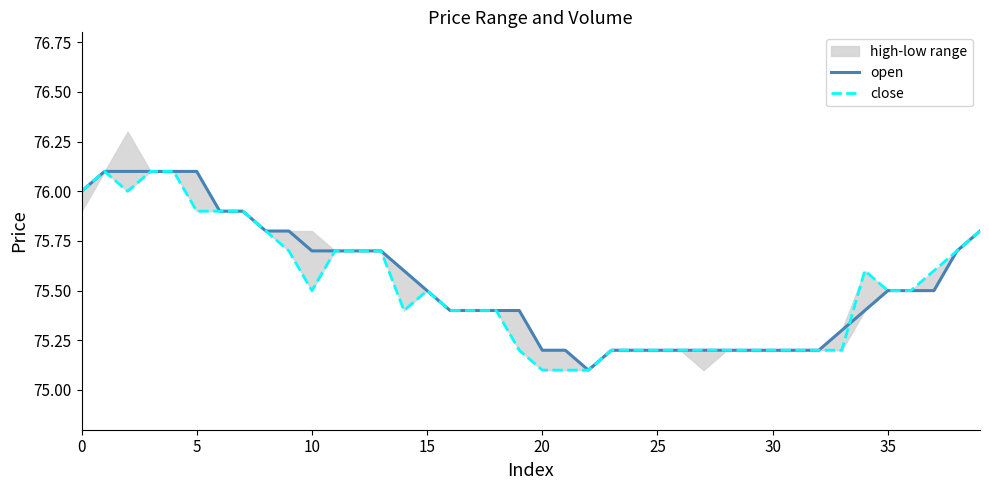

In open, how many points are lower than both neighbors (excluding endpoints)?

1